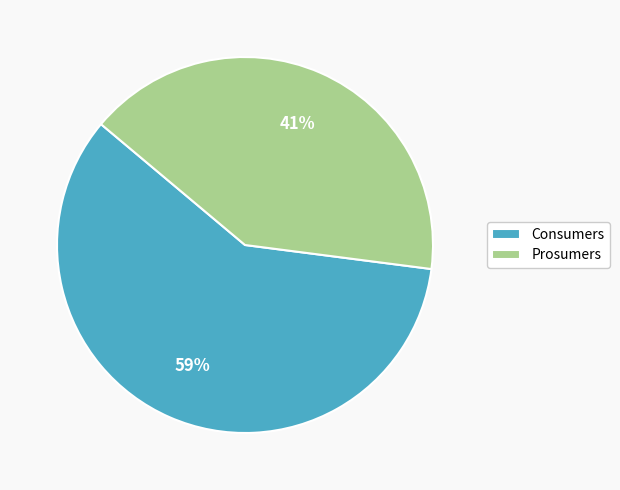

To the nearest percent, what percentage of the pie is Consumers?

59%